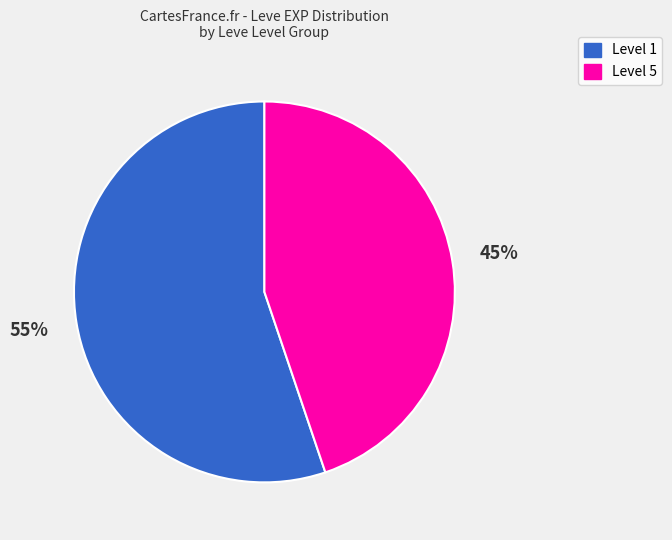

The Level 1 slice represents 55% of the pie. True or false?

True